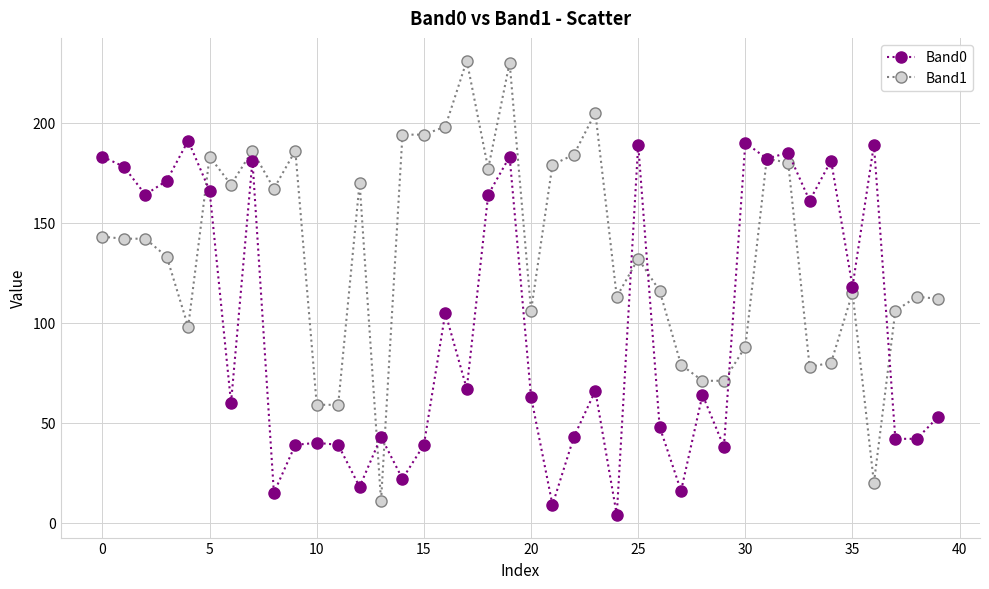

What is the maximum value shown in the chart?

231